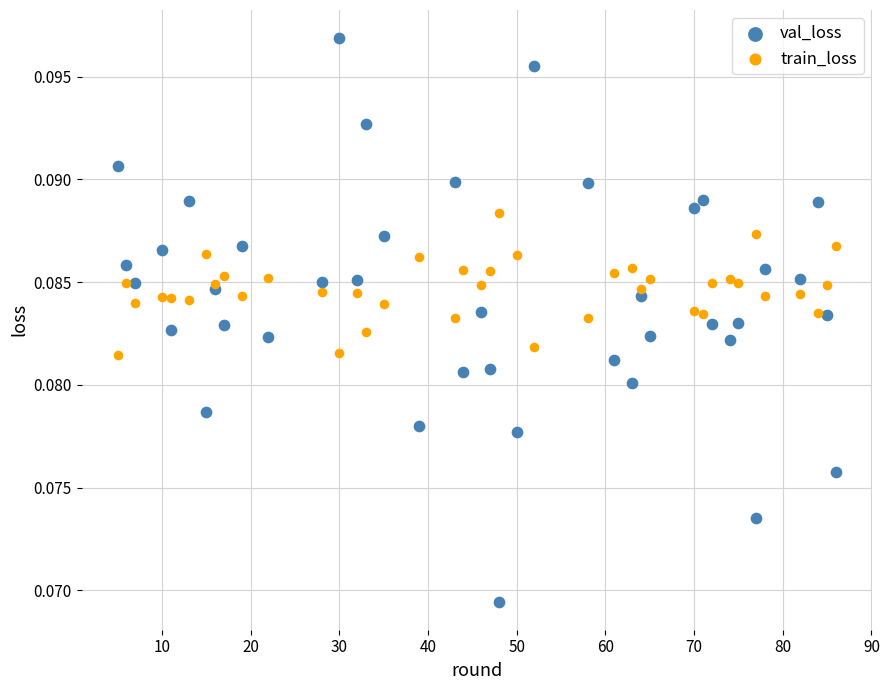

Which series reaches the maximum Y coordinate?

val_loss